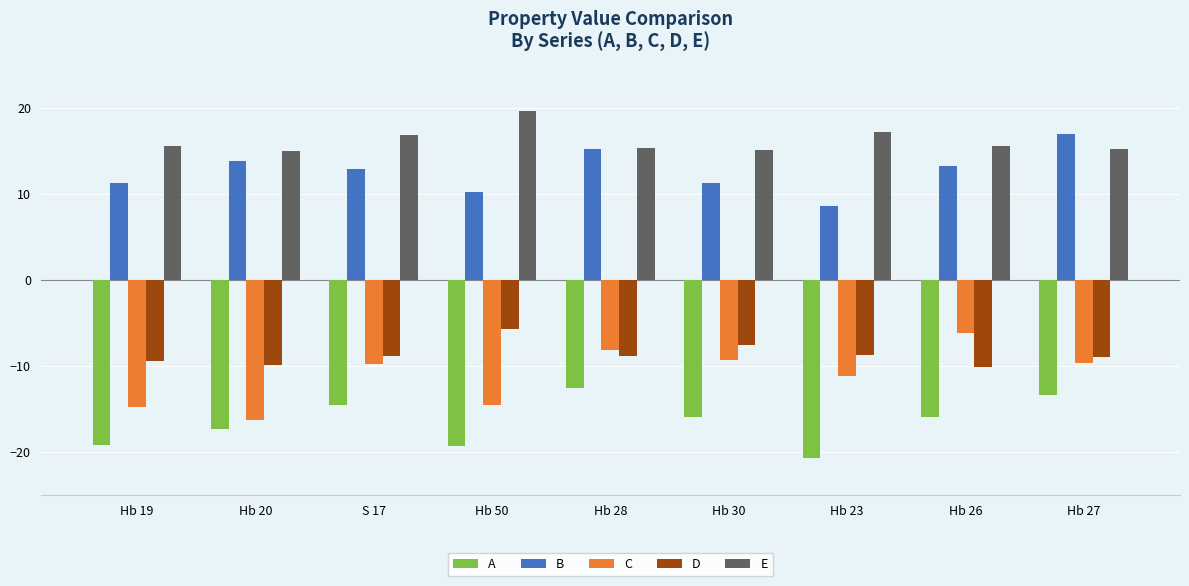

The E series shows 15.2 at Hb 27. True or false?

True